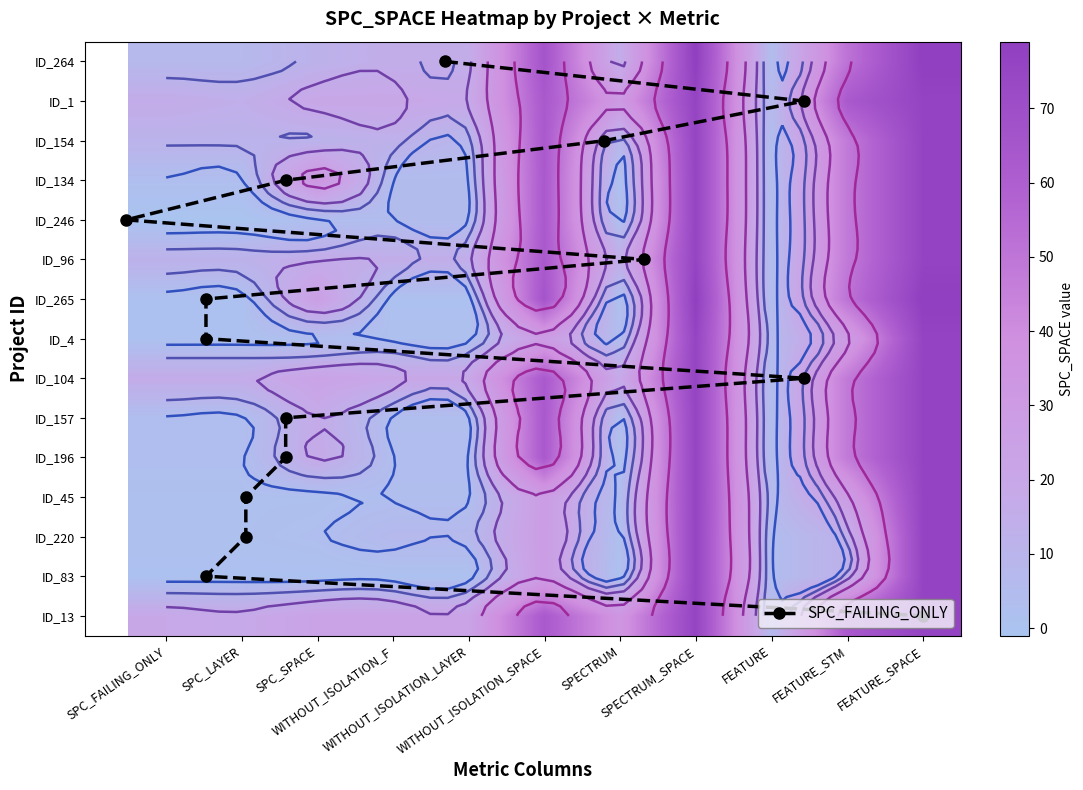

What is the difference between the highest and lowest values at FEATURE_STM?

50